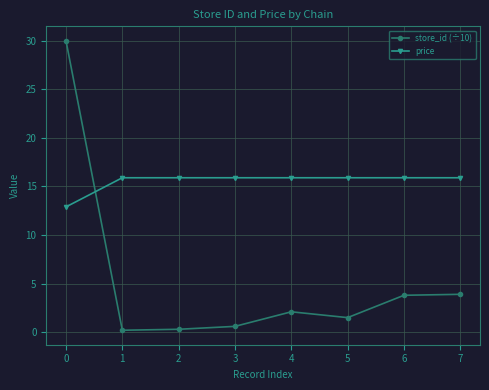

How many times do price and store_id (÷10) cross each other?

1